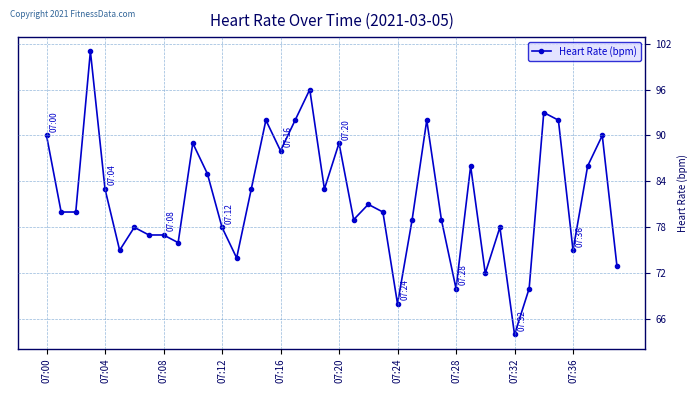

What is the sum of all values?

3273